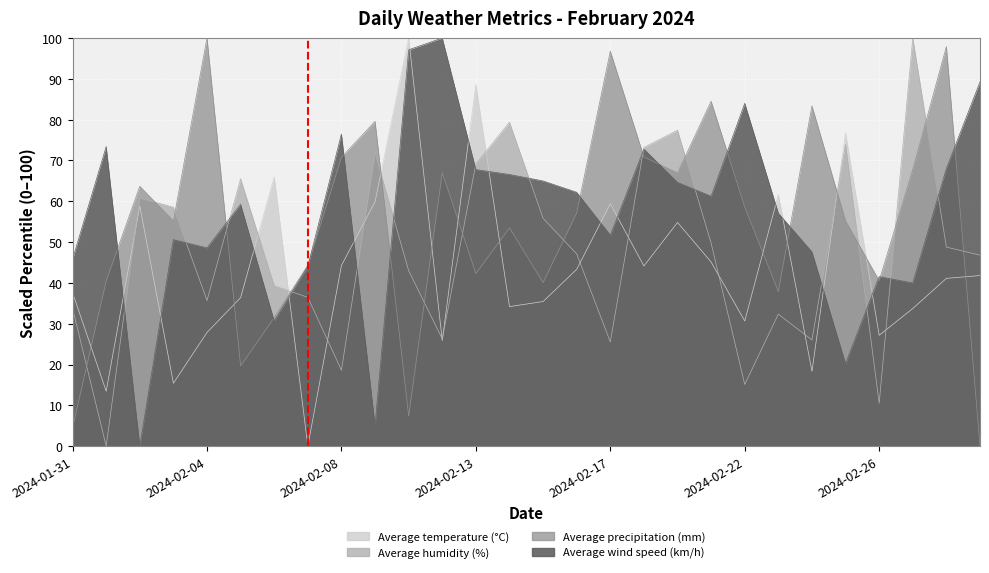

Count the number of data series in this chart.

4